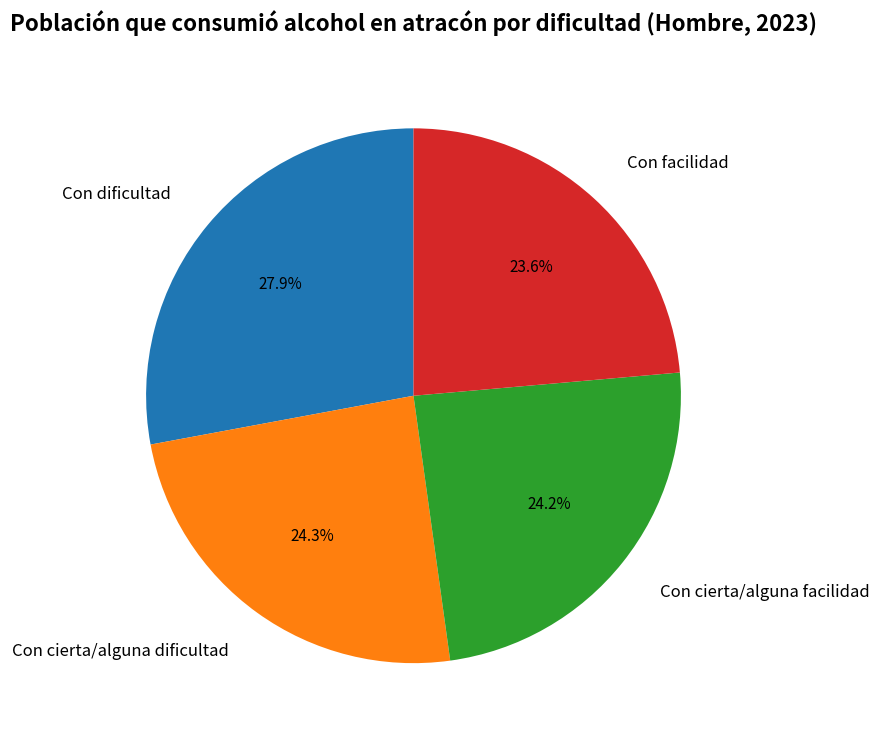

How many segments does this pie chart have?

4